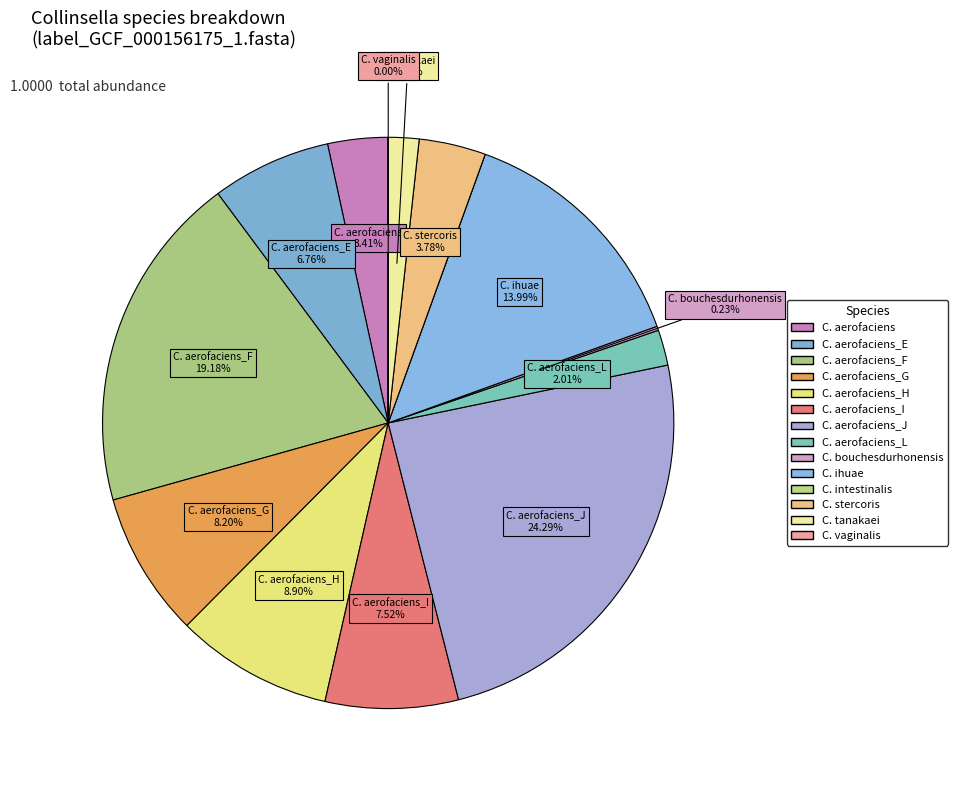

Rank the categories by value from highest to lowest.

s__Collinsella aerofaciens_J, s__Collinsella aerofaciens_F, s__Collinsella ihuae, s__Collinsella aerofaciens_H, s__Collinsella aerofaciens_G, s__Collinsella aerofaciens_I, s__Collinsella aerofaciens_E, s__Collinsella stercoris, s__Collinsella aerofaciens, s__Collinsella aerofaciens_L, s__Collinsella tanakaei, s__Collinsella bouchesdurhonensis, s__Collinsella vaginalis, s__Collinsella intestinalis